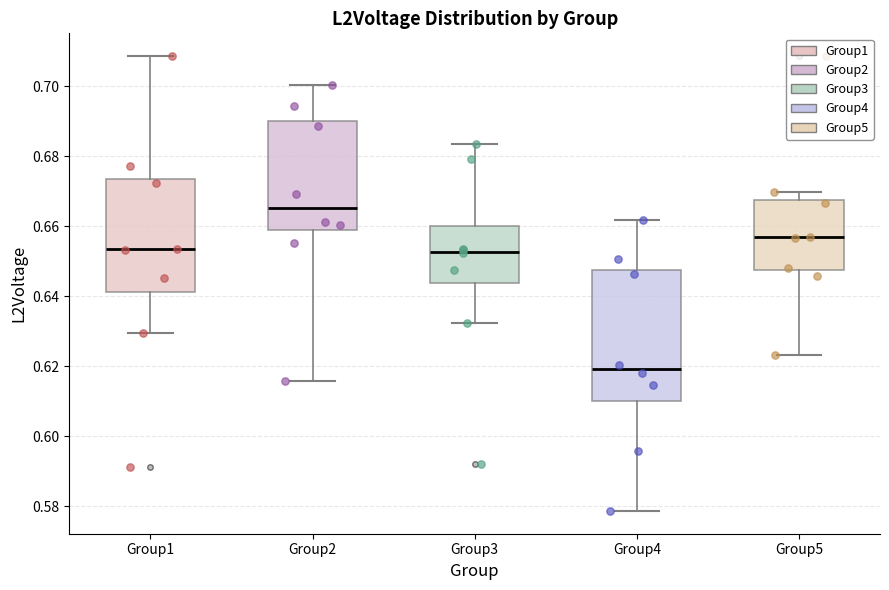

Which box's median line is the highest?

Group2